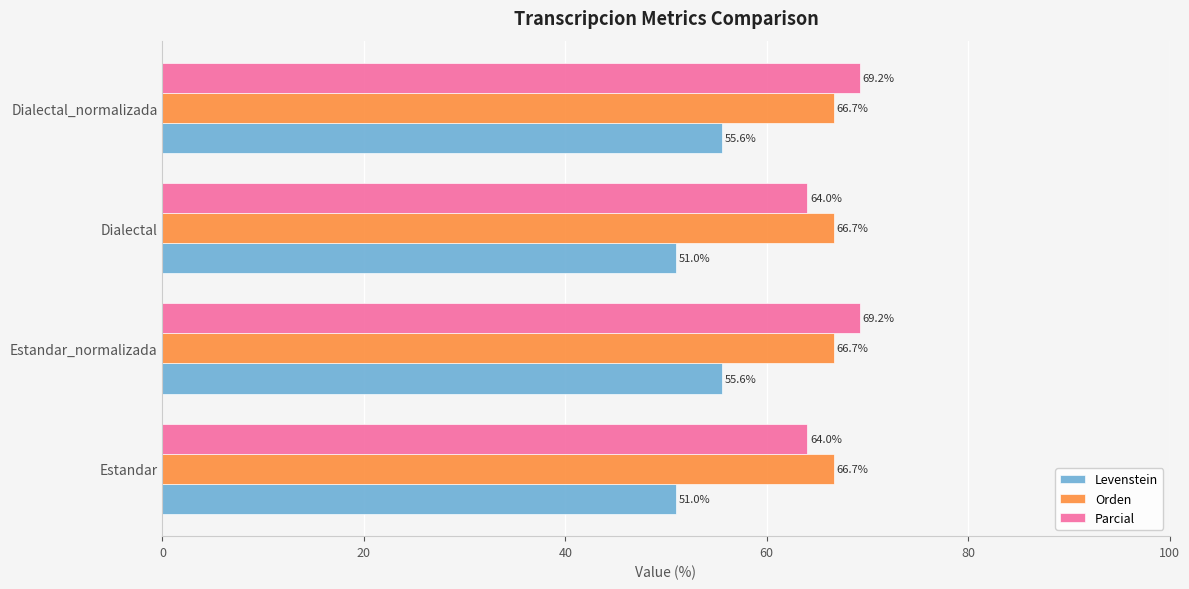

The Levenstein series shows 55.6 at Dialectal_normalizada. True or false?

True